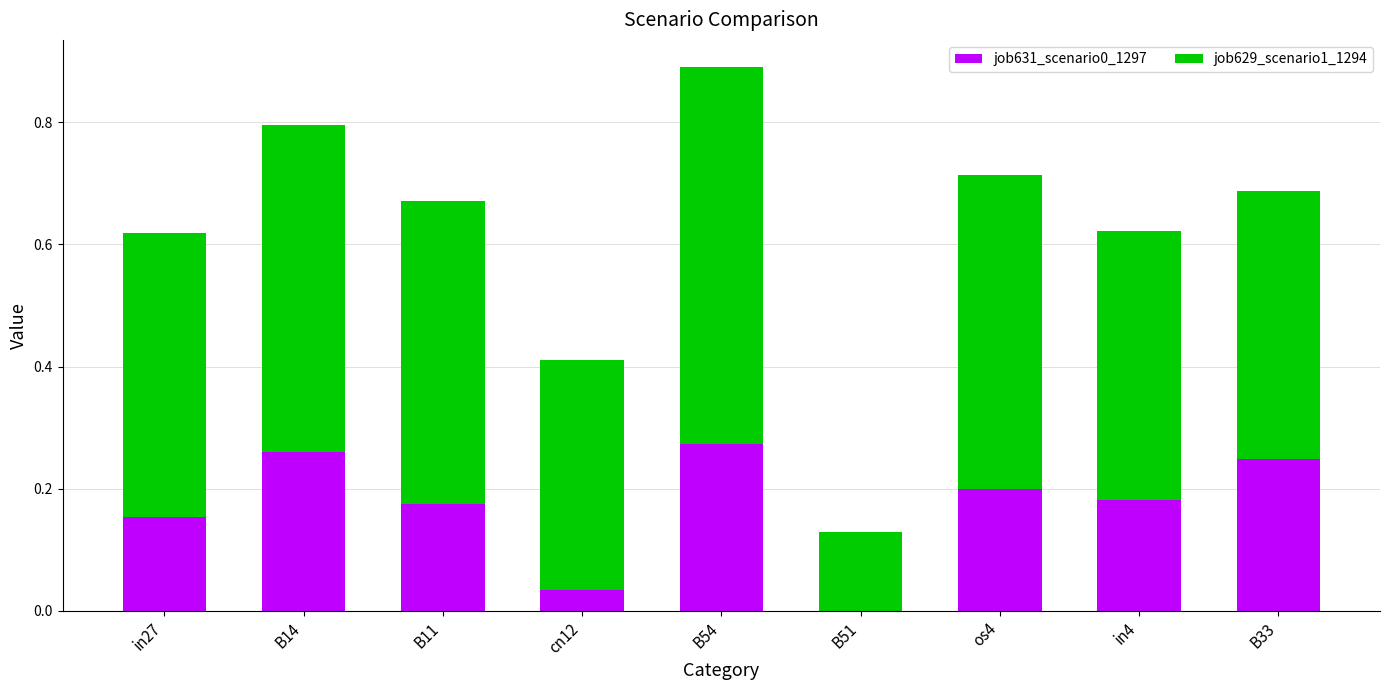

The job631_scenario0_1297 series shows 0.2 at in4. True or false?

True